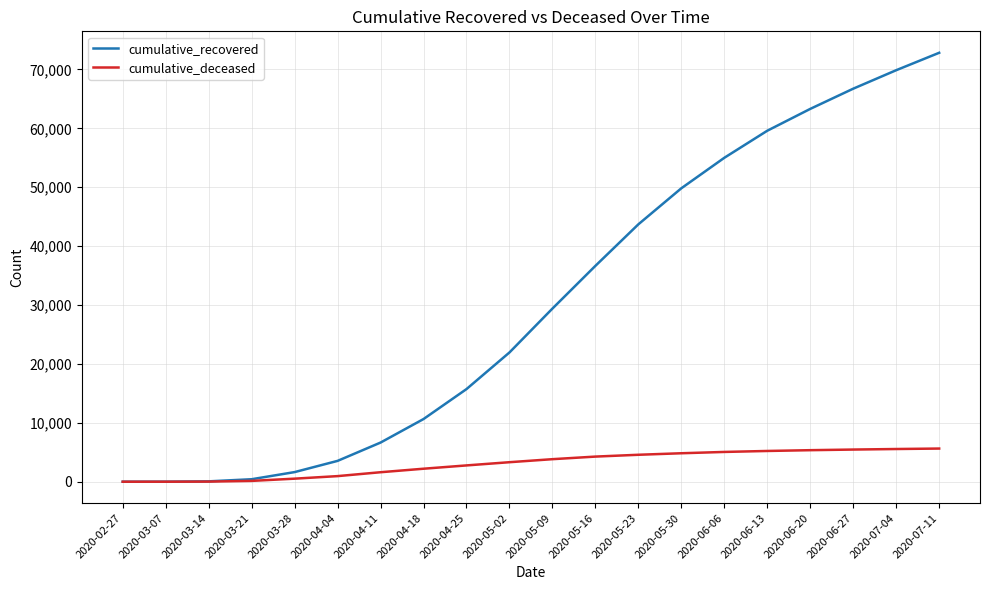

Which series has the largest total across all categories?

cumulative_recovered